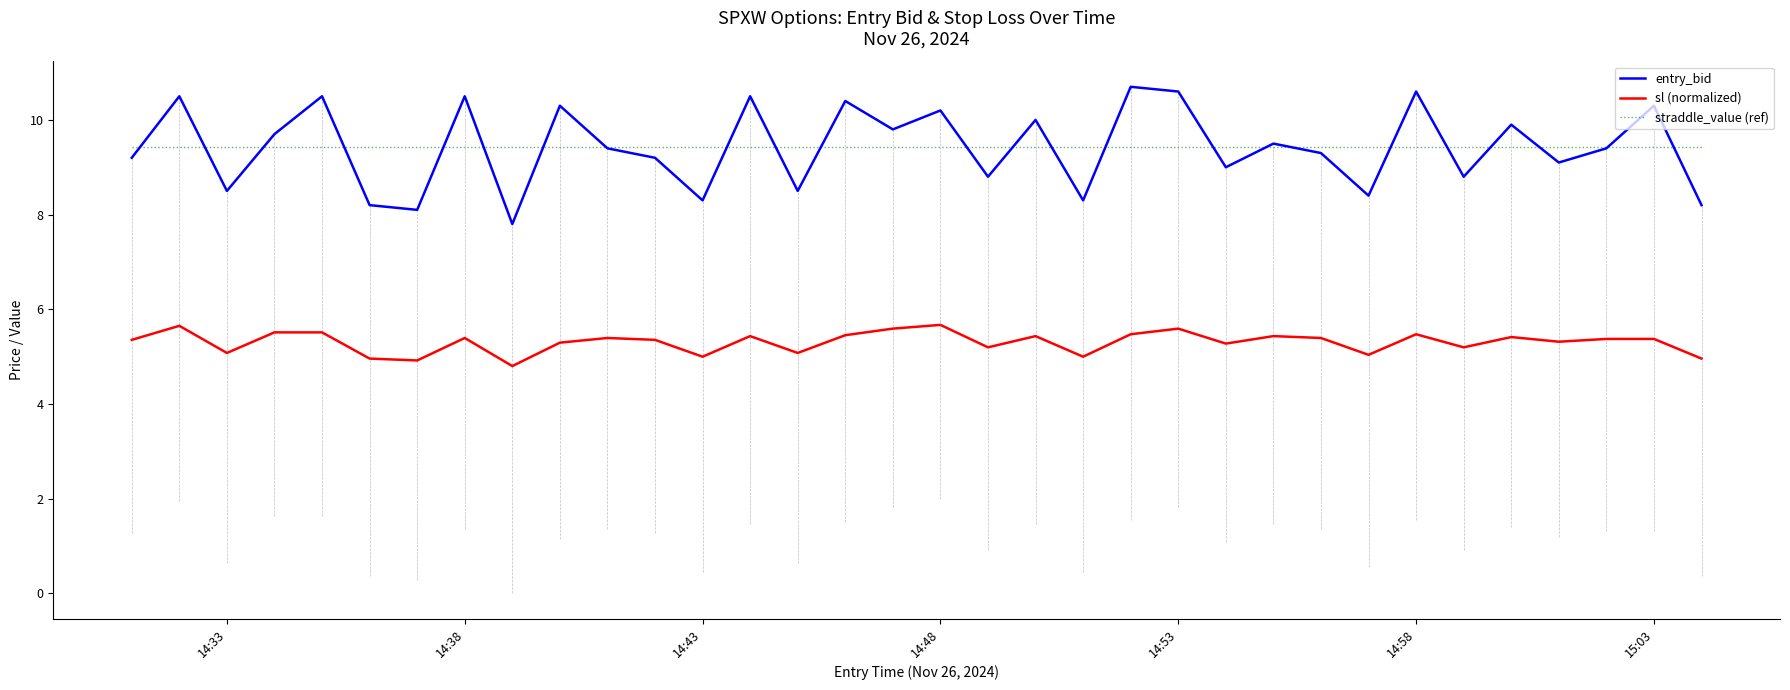

True or false: sl (normalized) and straddle_value (ref) cross at least once.

False